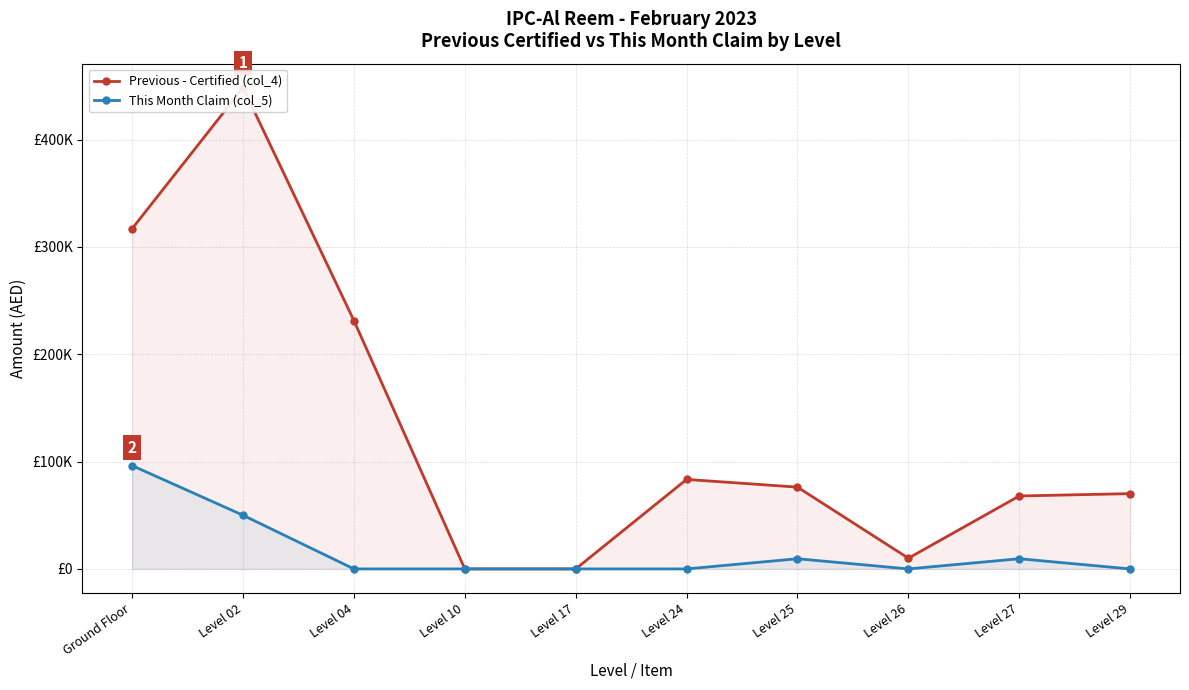

What are all the series names shown in the legend?

Previous - Certified (col_4), This Month Claim (col_5)